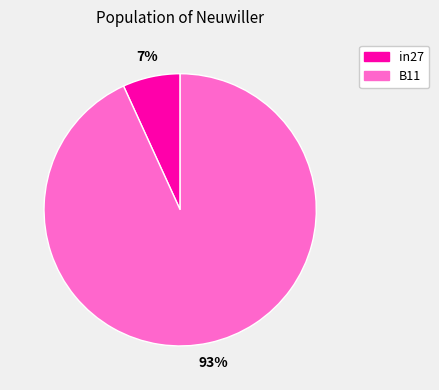

Does any single category account for the majority?

Yes